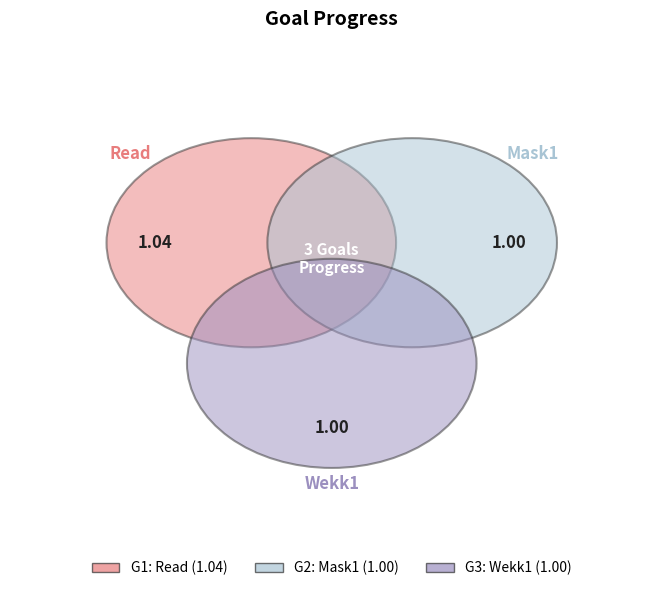

What percentage do G2 and G3 together represent?

65.8%